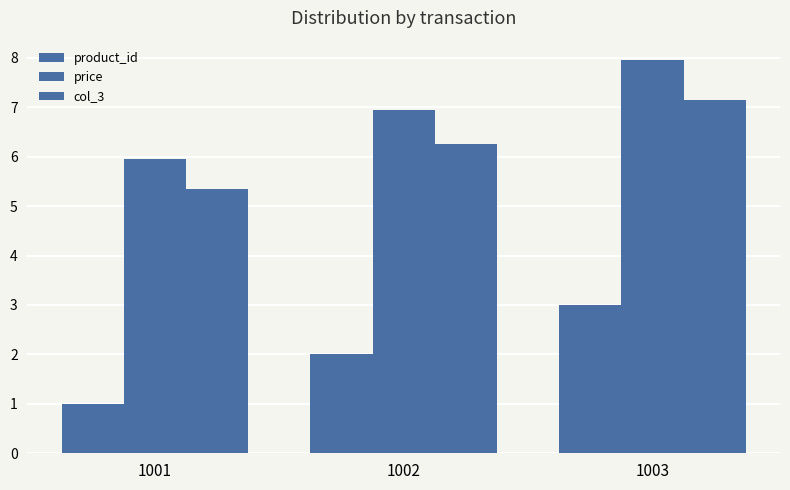

What is the average value of the product_id series?

2.0